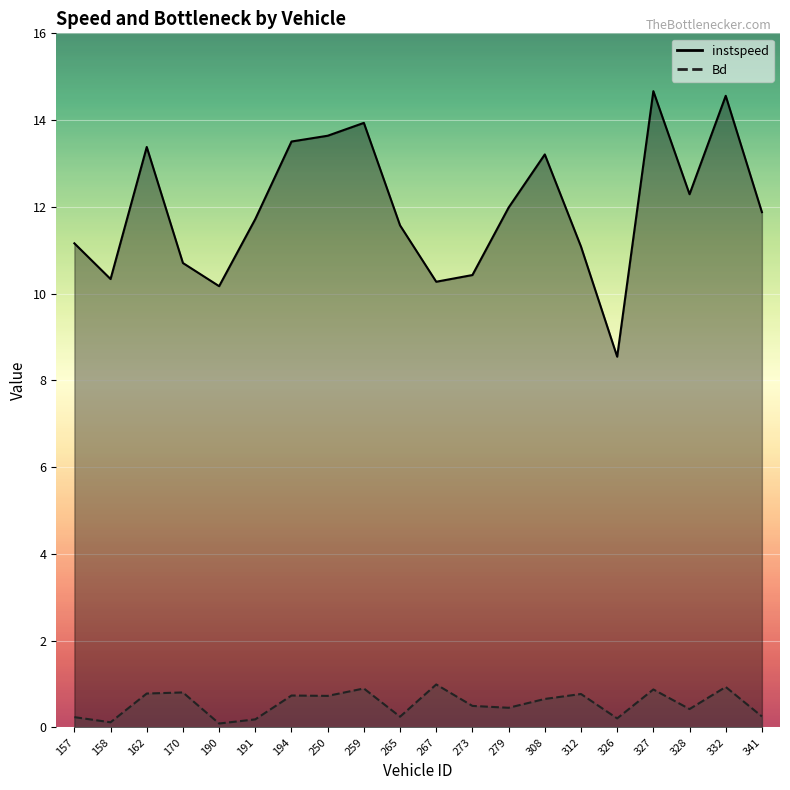

What value does the Bd series have at 162?

0.8